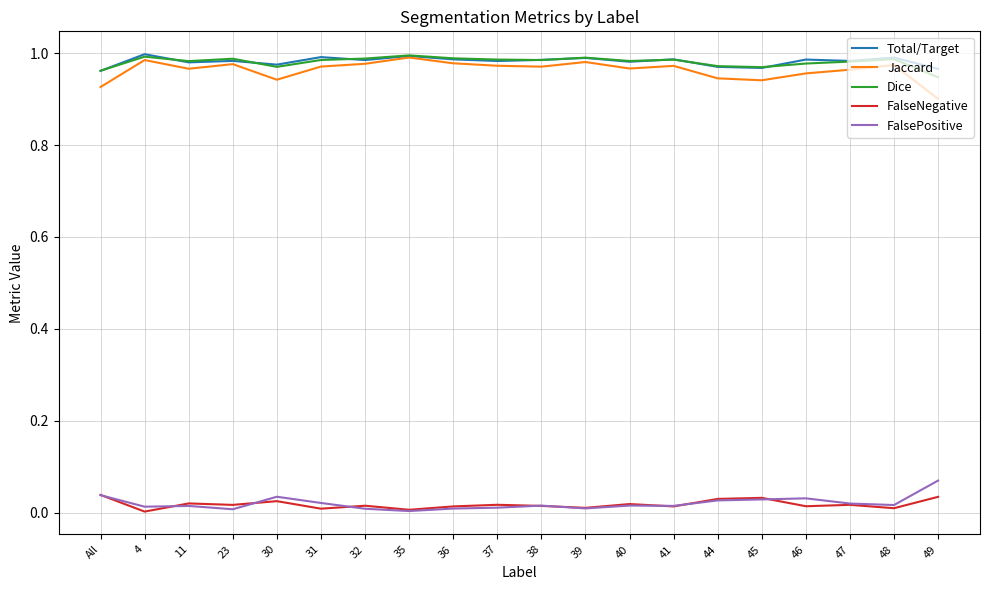

Is the value of Dice at 32 greater than the value of FalsePositive at 31?

Yes